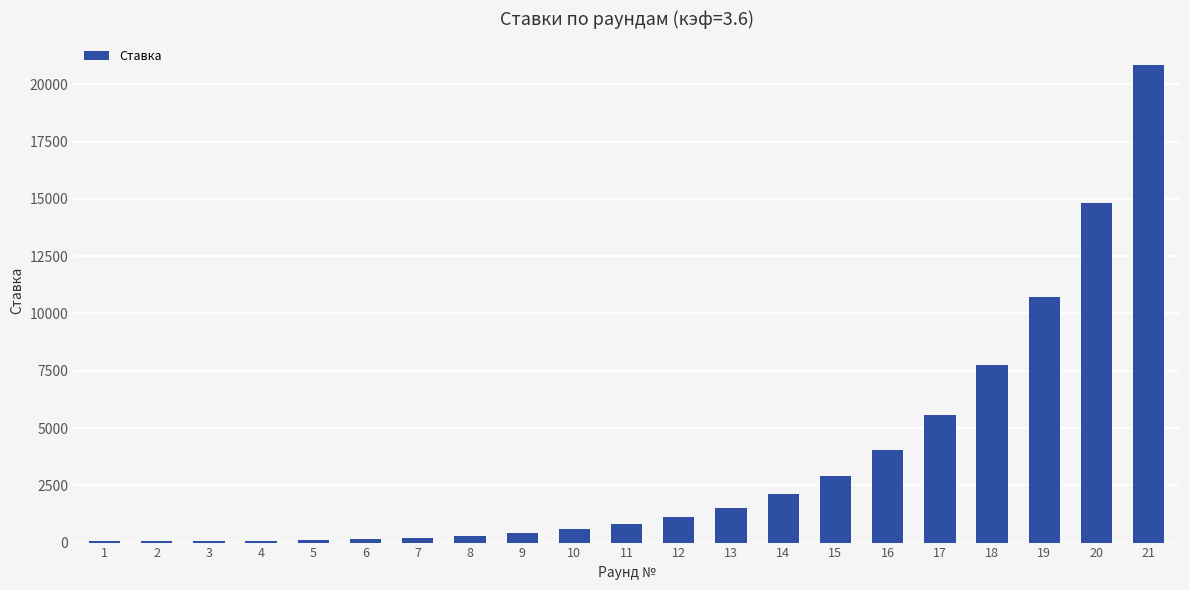

What is the sum of all values?

74232